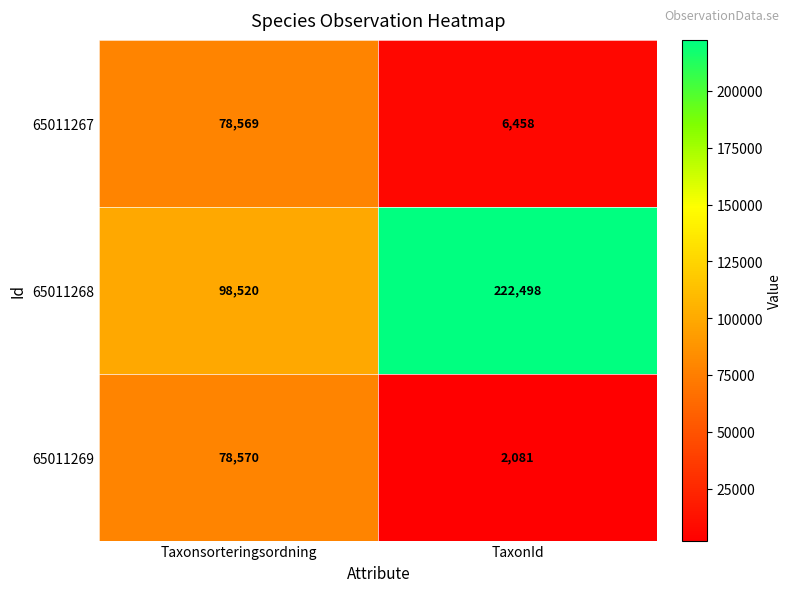

What is the difference between the 65011267 values at Taxonsorteringsordning and TaxonId?

72111